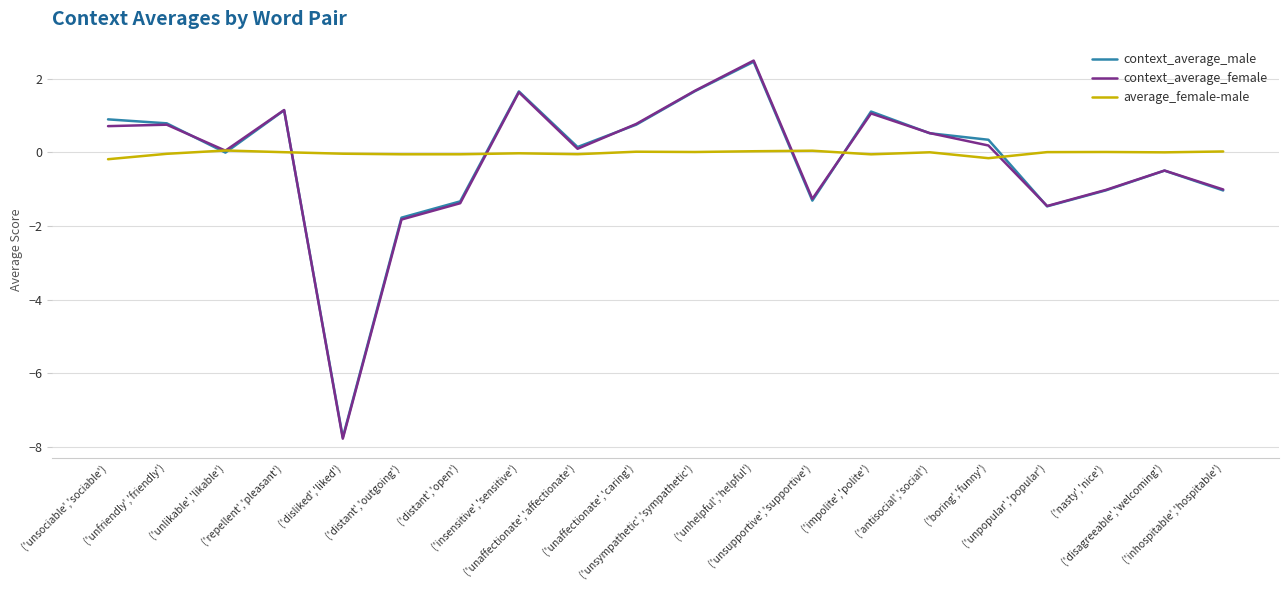

What is the greatest value displayed?

2.5